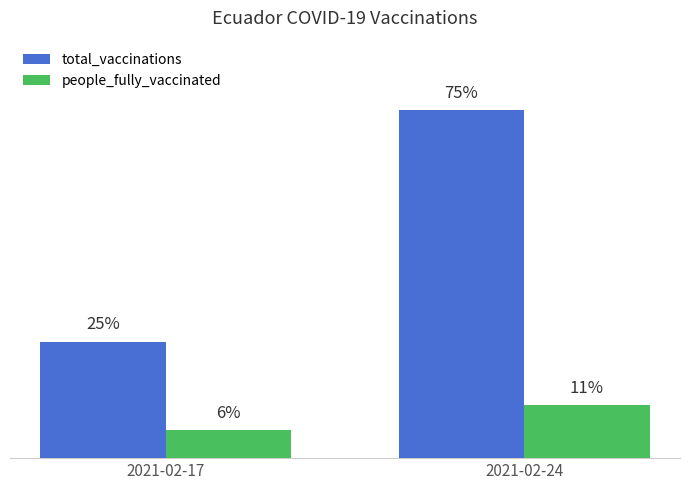

Is the value of people_fully_vaccinated at 2021-02-17 greater than the value of total_vaccinations at 2021-02-17?

No